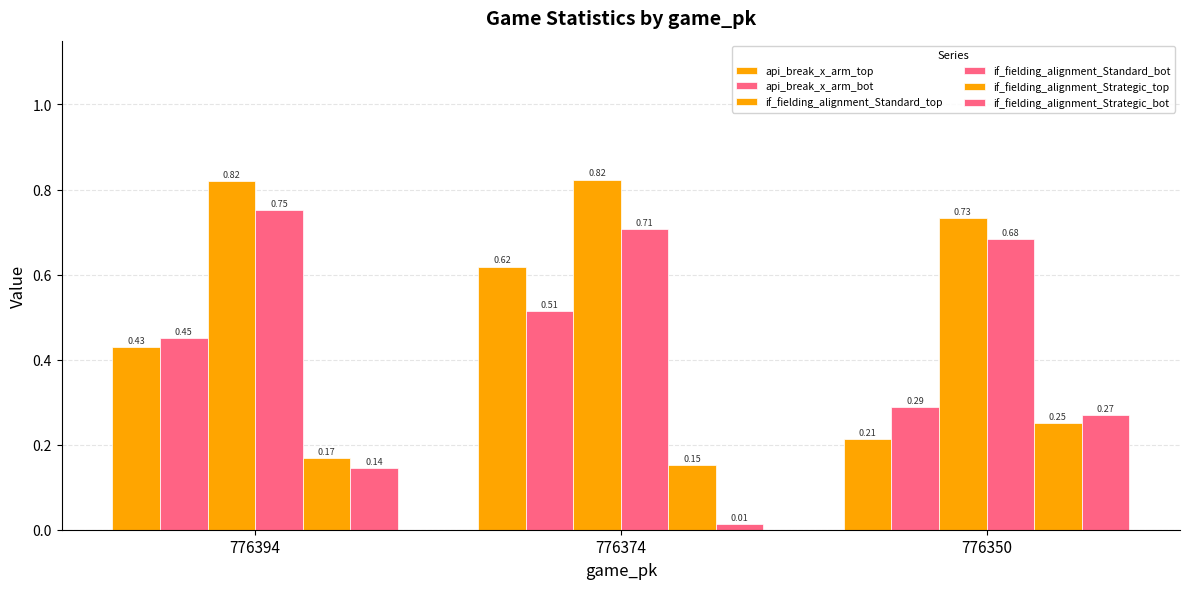

What is the difference between the maximum and minimum values in the if_fielding_alignment_Standard_top series?

0.1